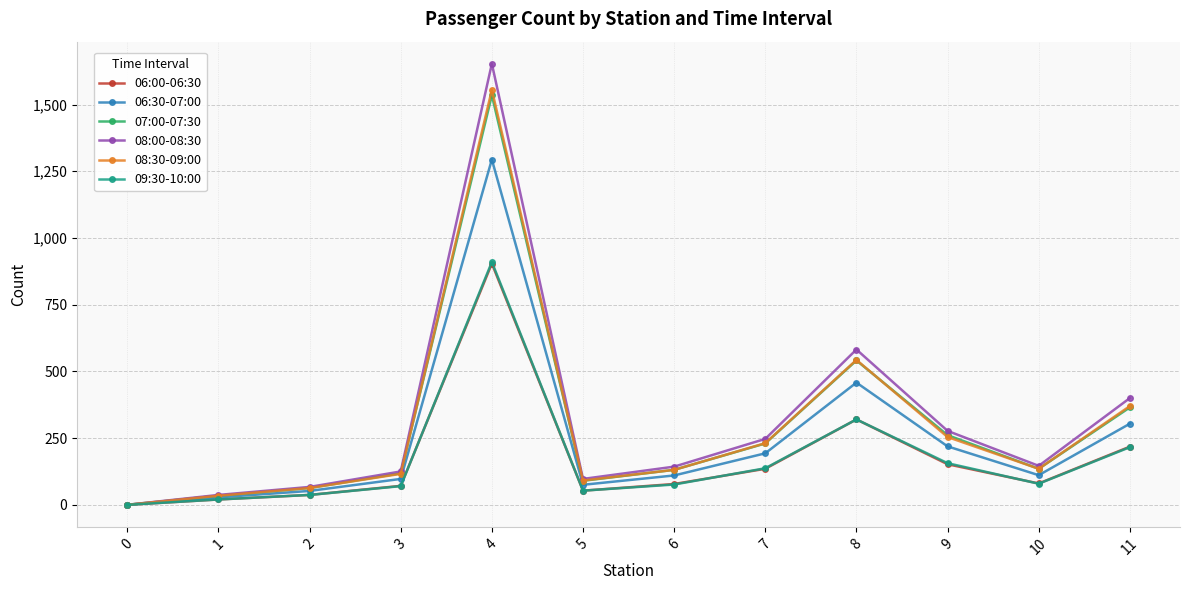

At which label is 08:30-09:00 closest to 777?

8